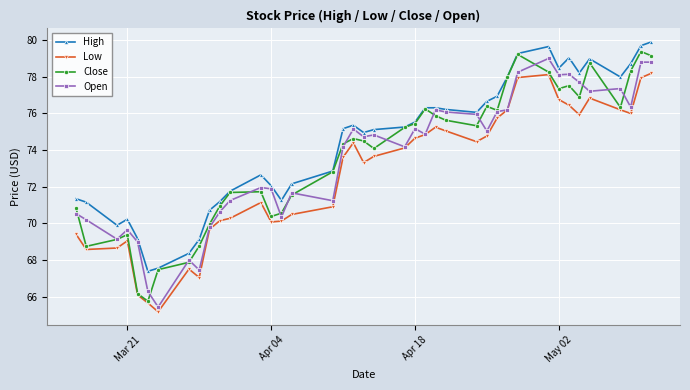

Which series has the largest total across all categories?

High